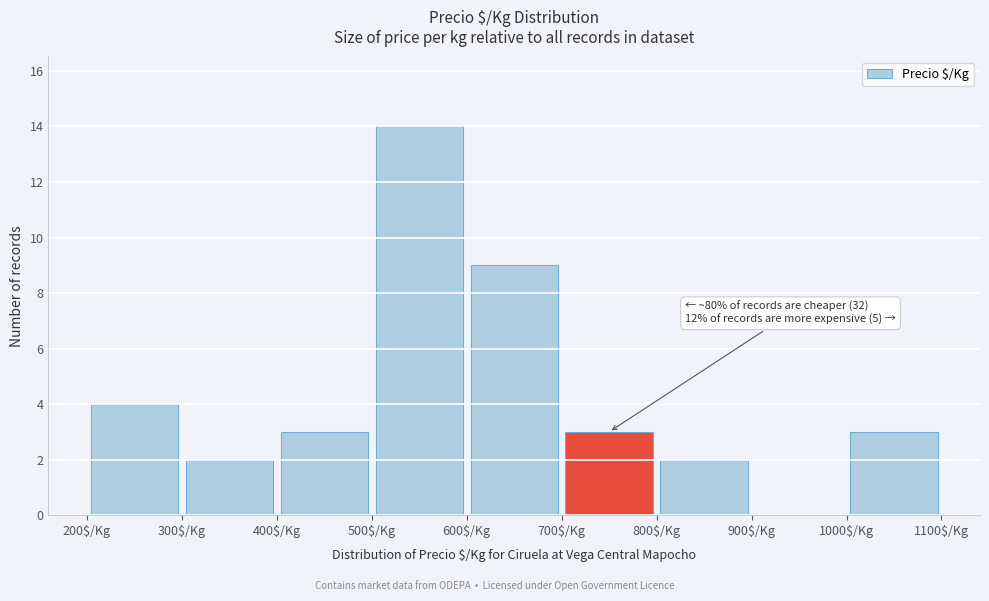

Over which range of the x-axis is the bar tallest?

500 to 600